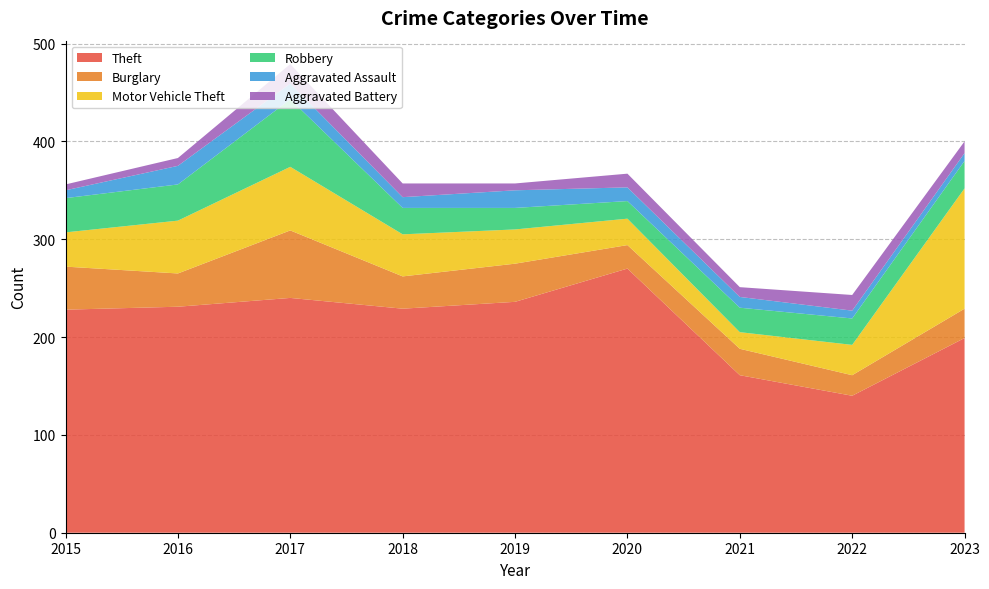

Reading left to right, list all the values displayed in this chart.

Theft: 228	231	240	229	236	270	161	140	199
Burglary: 44	34	69	33	39	24	27	21	30
Motor Vehicle Theft: 35	54	65	43	35	27	17	31	123
Robbery: 35	37	69	27	22	18	25	27	28
Aggravated Assault: 8	19	16	11	18	14	11	8	8
Aggravated Battery: 6	8	20	14	7	14	10	16	12